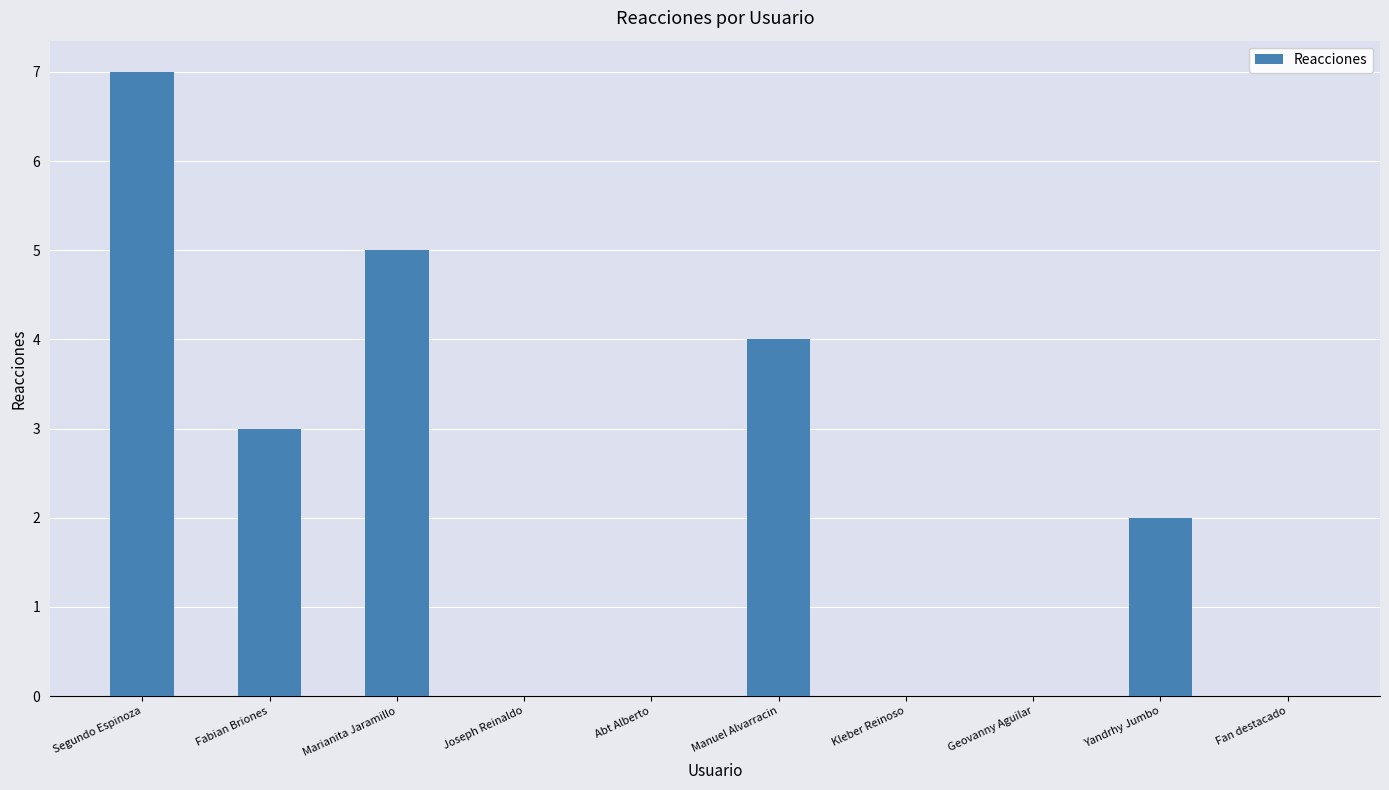

What is the greatest value displayed?

7